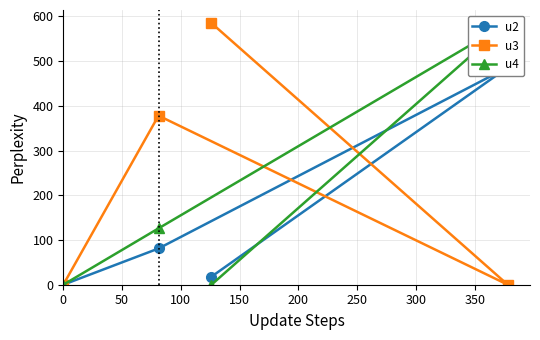

What is the value of the u2 point at the 4th from the left?

18